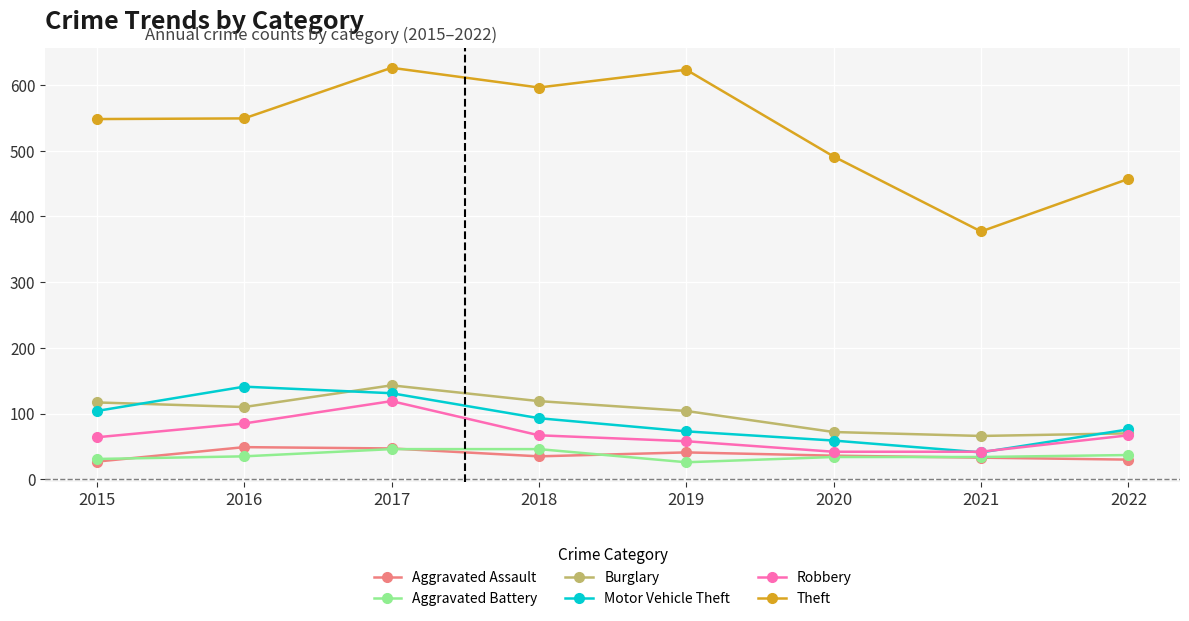

True or false: Burglary and Theft intersect in this chart.

False